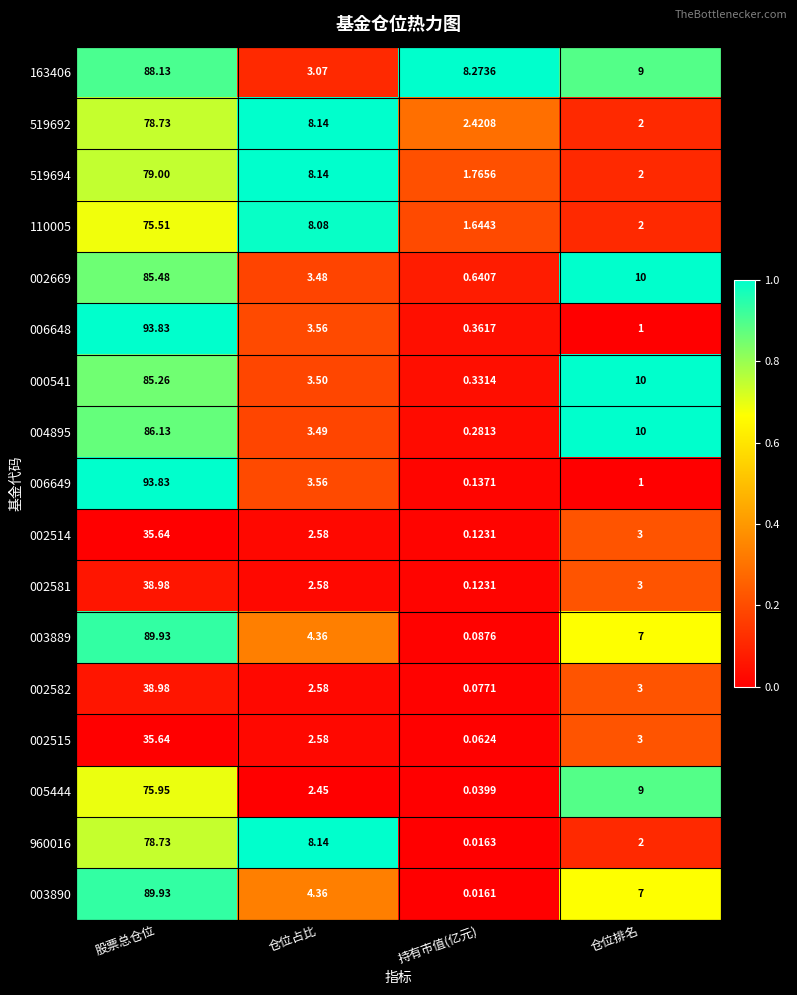

Between 仓位占比 and 持有市值(亿元), which series saw the biggest shift?

960016